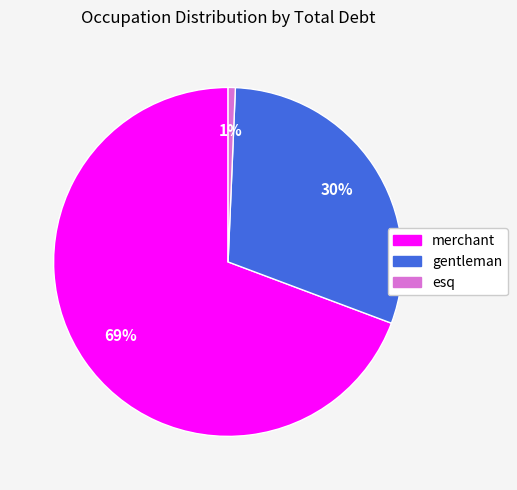

Which category accounts for the majority?

merchant